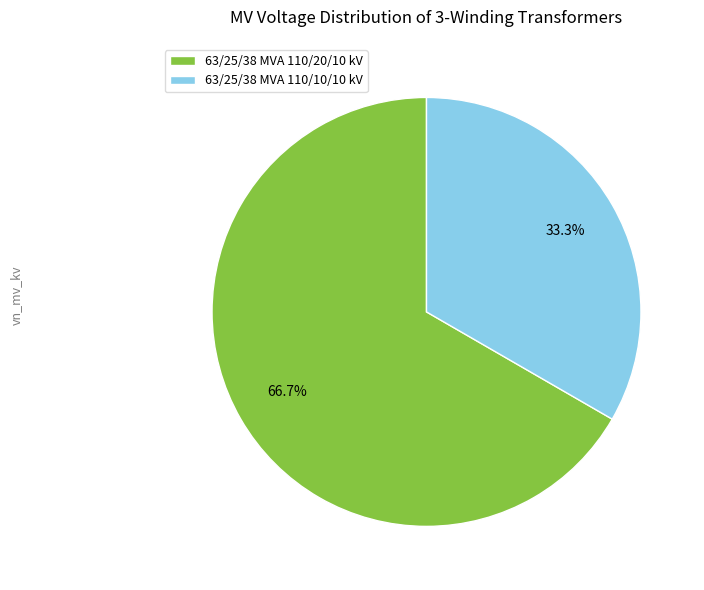

To the nearest percent, what is the combined percentage of 63/25/38 MVA 110/10/10 kV and 63/25/38 MVA 110/20/10 kV?

100%